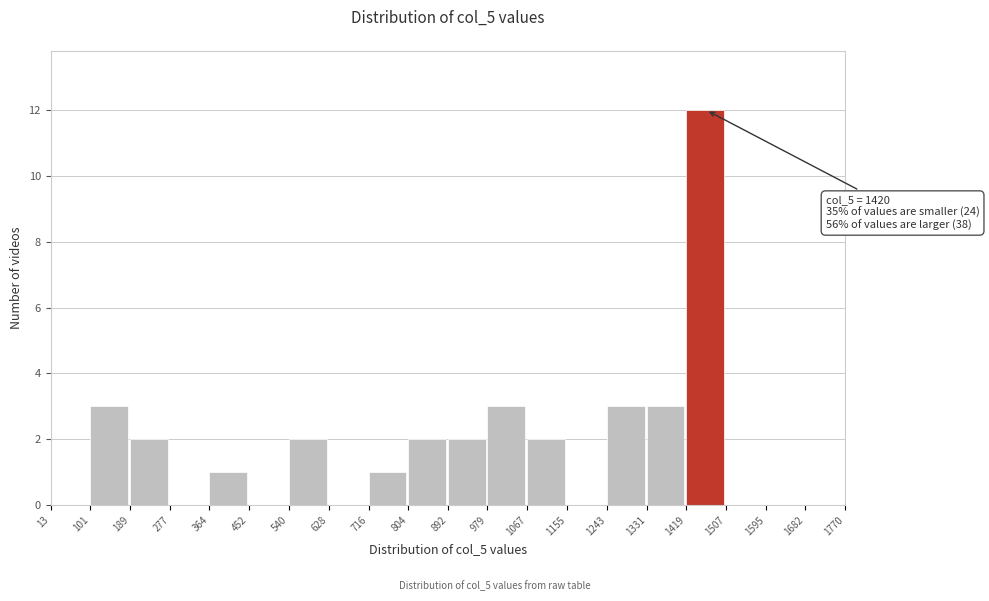

Over which range of the x-axis is the bar tallest?

1419 to 1507